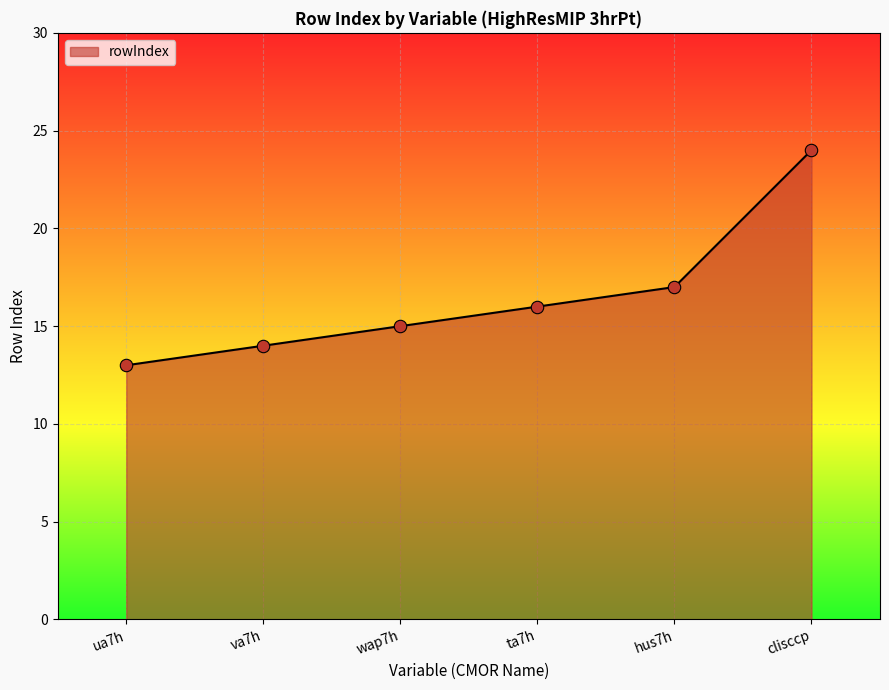

What is the change in value from ta7h to hus7h?

+1